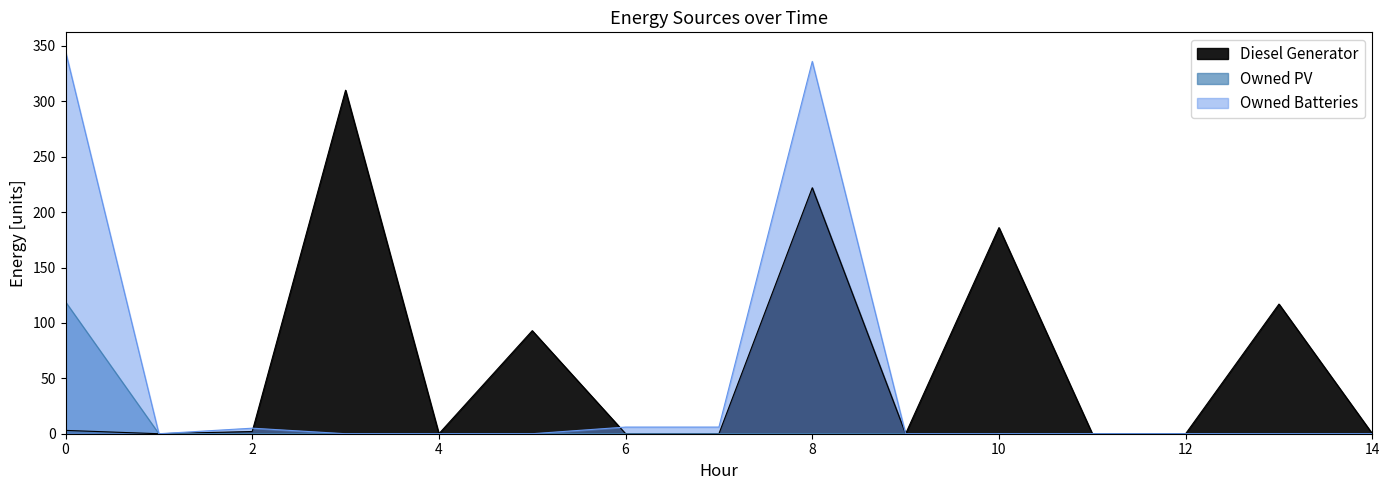

Count the number of categories in the chart.

15